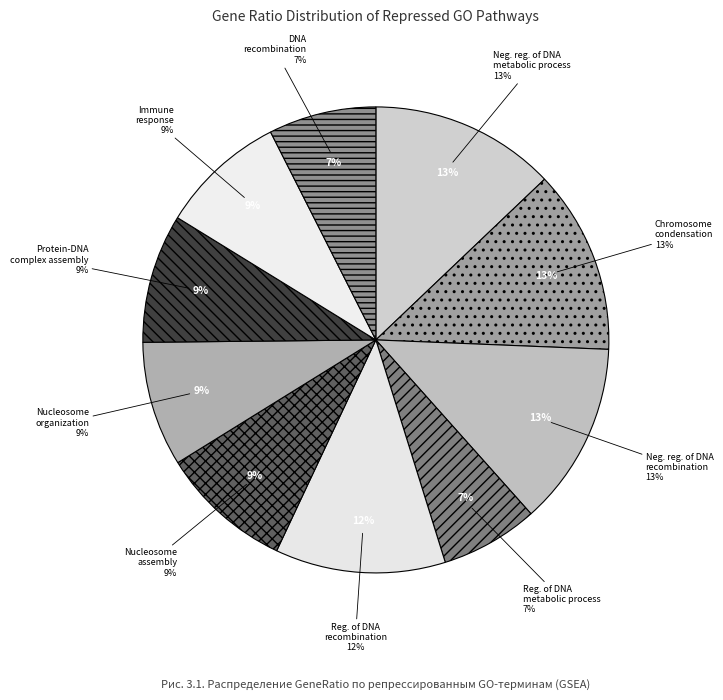

To the nearest percent, what percentage of the pie is GO:0000018?

12%